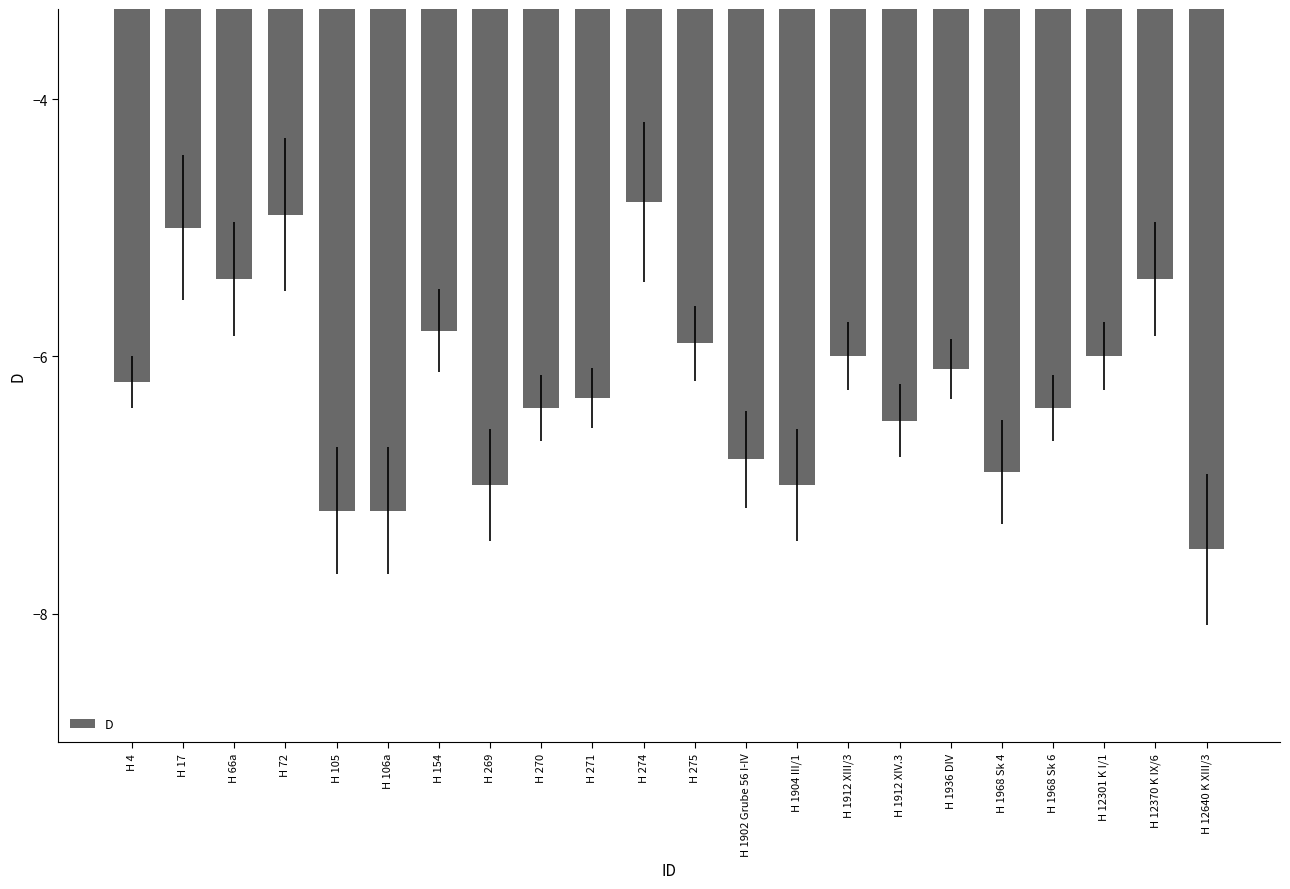

The value at H 269 is -7.0. True or false?

True